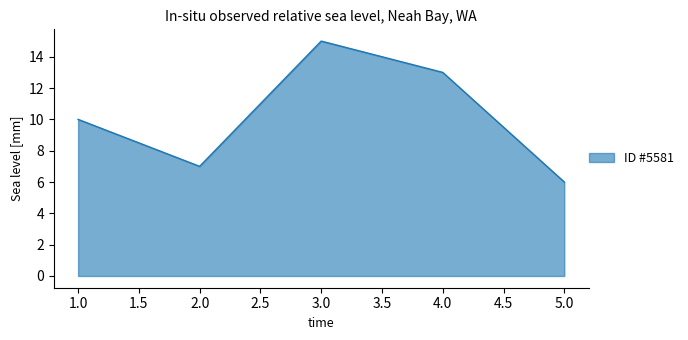

Does the chart display data point markers on the line(s)?

No